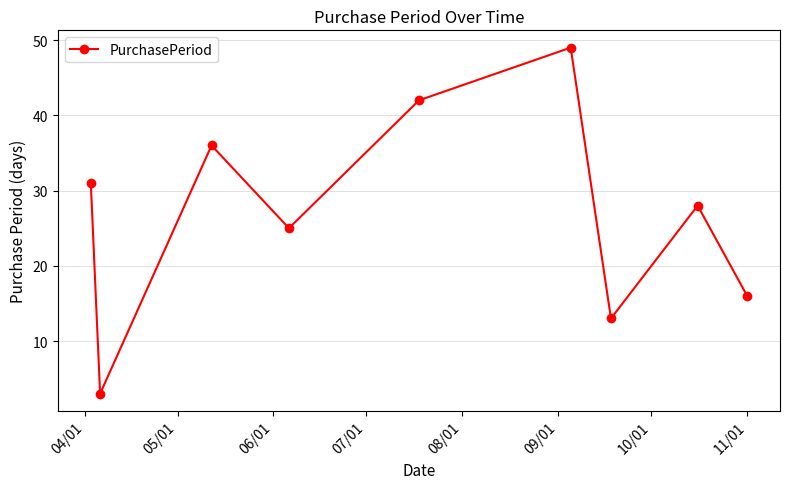

What is the difference between the maximum and minimum values?

46